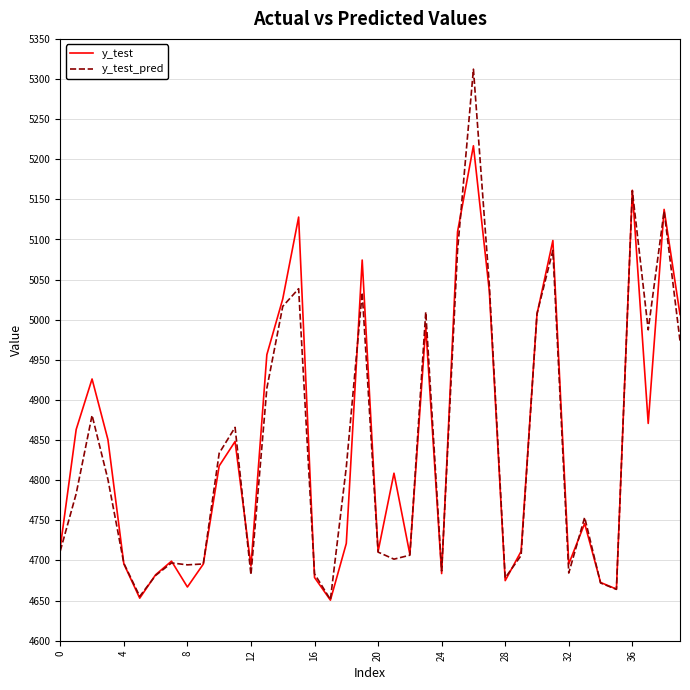

Which series has the widest spread of values?

y_test_pred